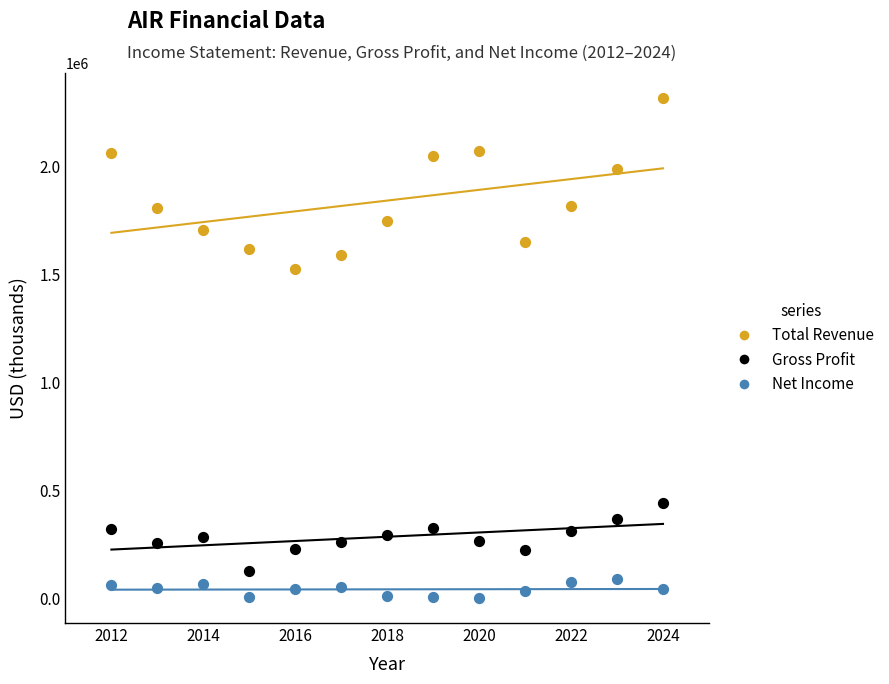

What are all the series names shown in the legend?

Total Revenue, Gross Profit, Net Income